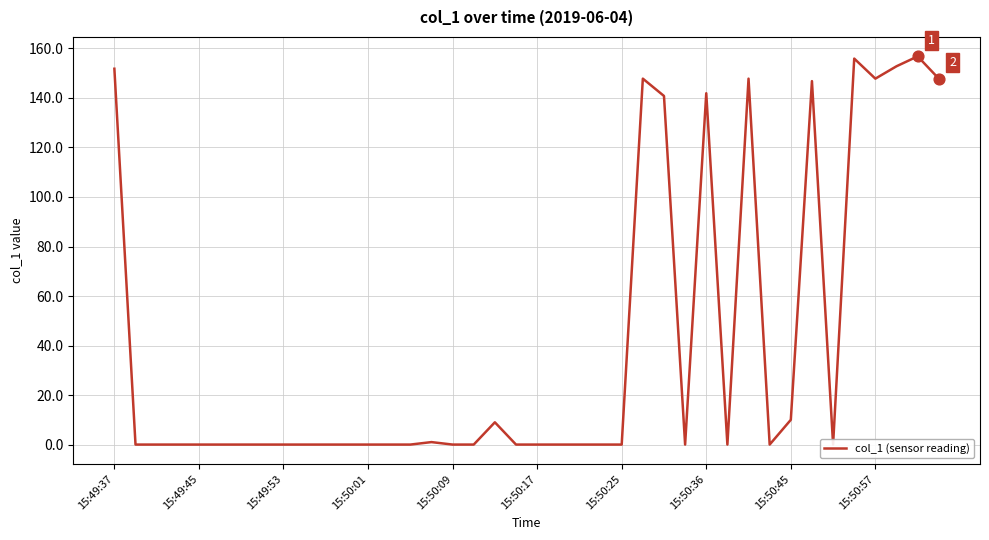

Between 19 and 20, which is larger?

19